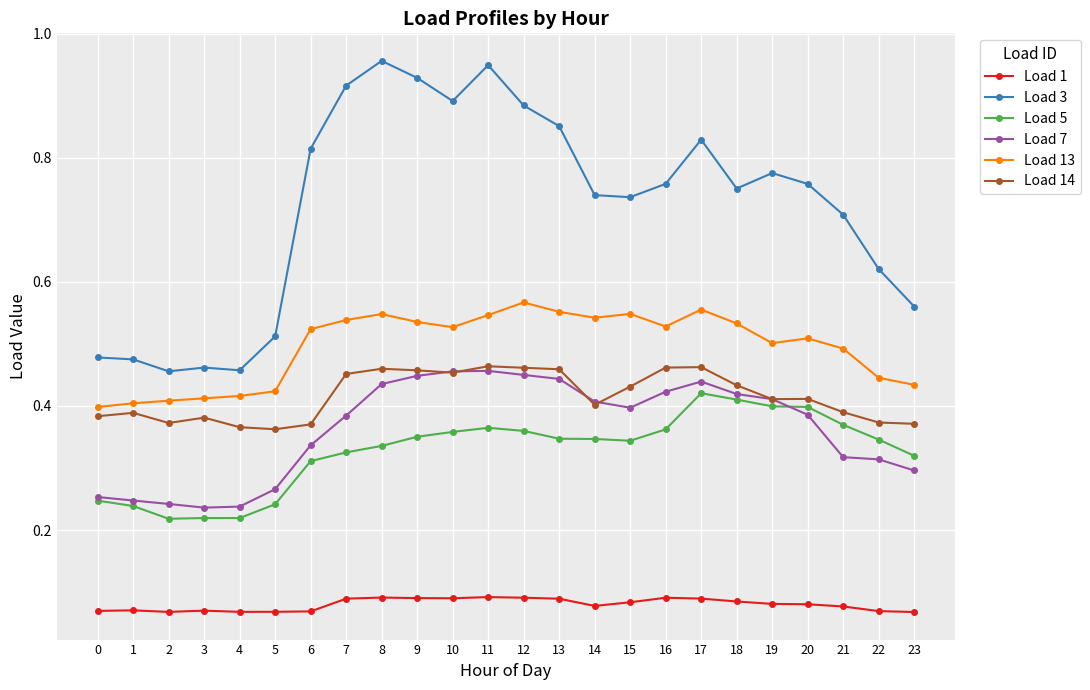

Between 0 and 9, which series saw the biggest shift?

Load 3